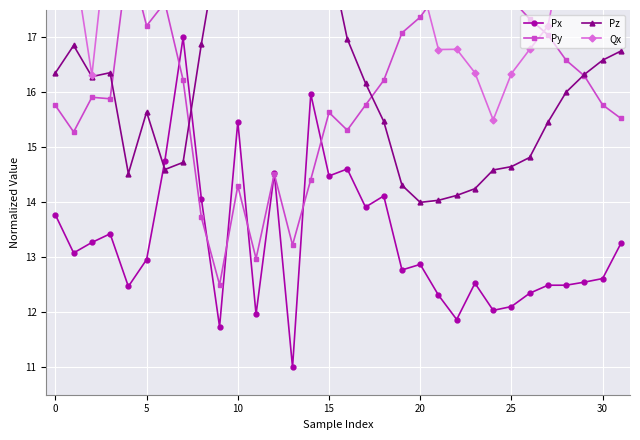

How many lines are shown in the chart?

4